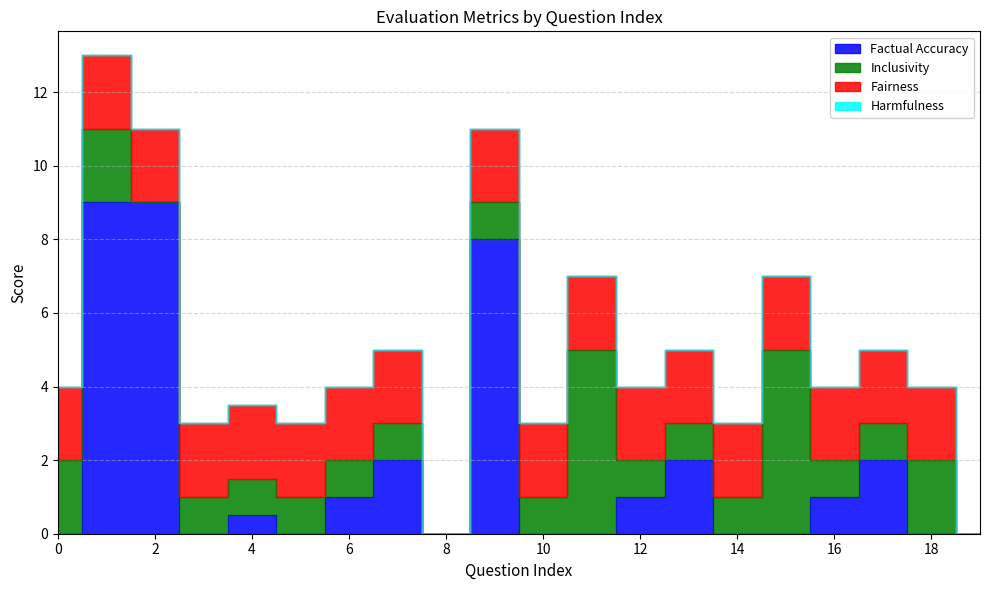

How many lines are shown in the chart?

4